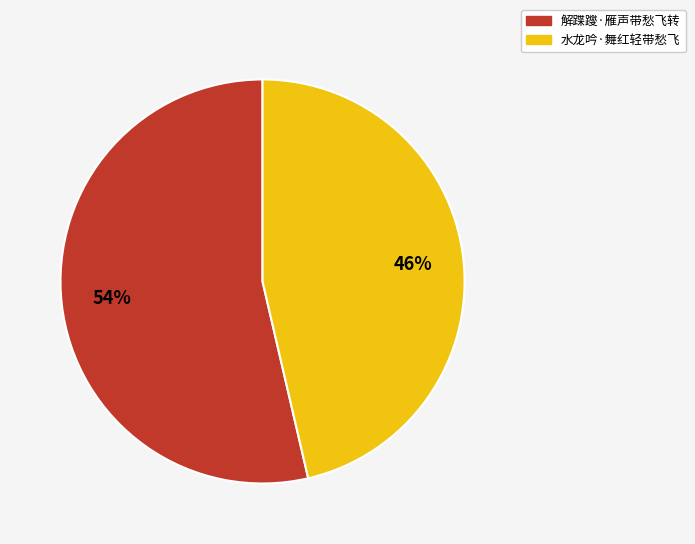

Is the sum of 水龙吟·舞红轻带愁飞 and 解蹀躞·雁声带愁飞转 greater than half?

Yes